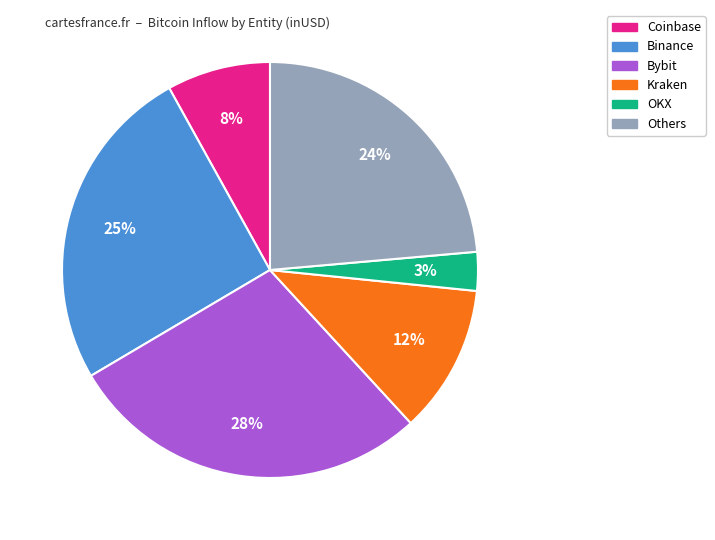

To the nearest percent, what is the difference between the largest and smallest slice percentages?

25%